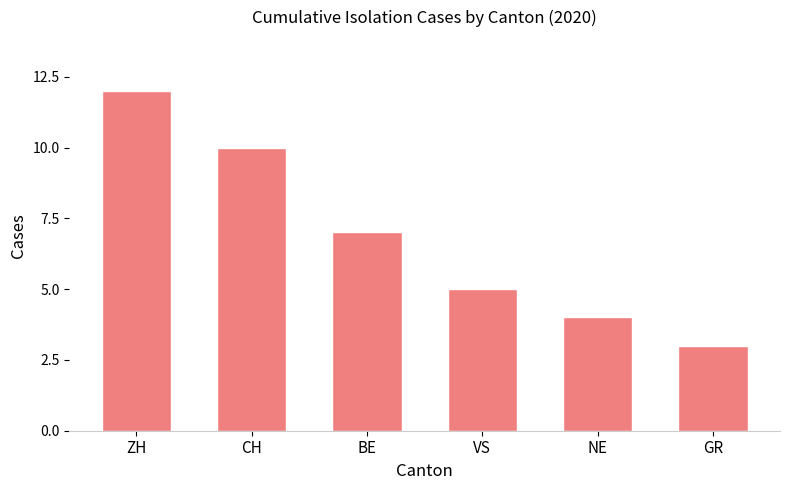

Reading left to right, what are all the values shown in this chart?

12	10	7	5	4	3